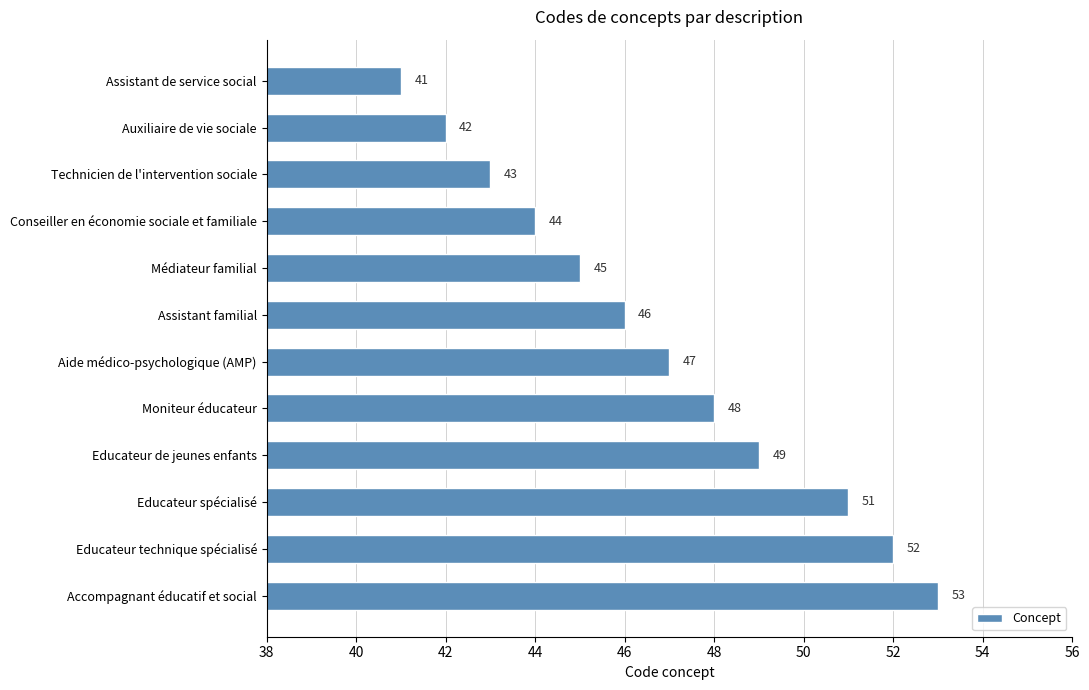

How many series are shown in this chart?

1